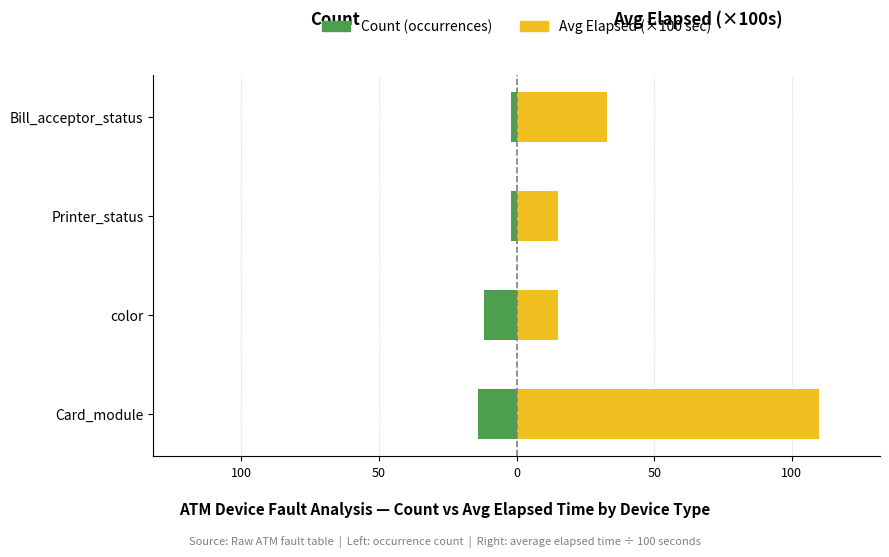

Count the number of data series in this chart.

2